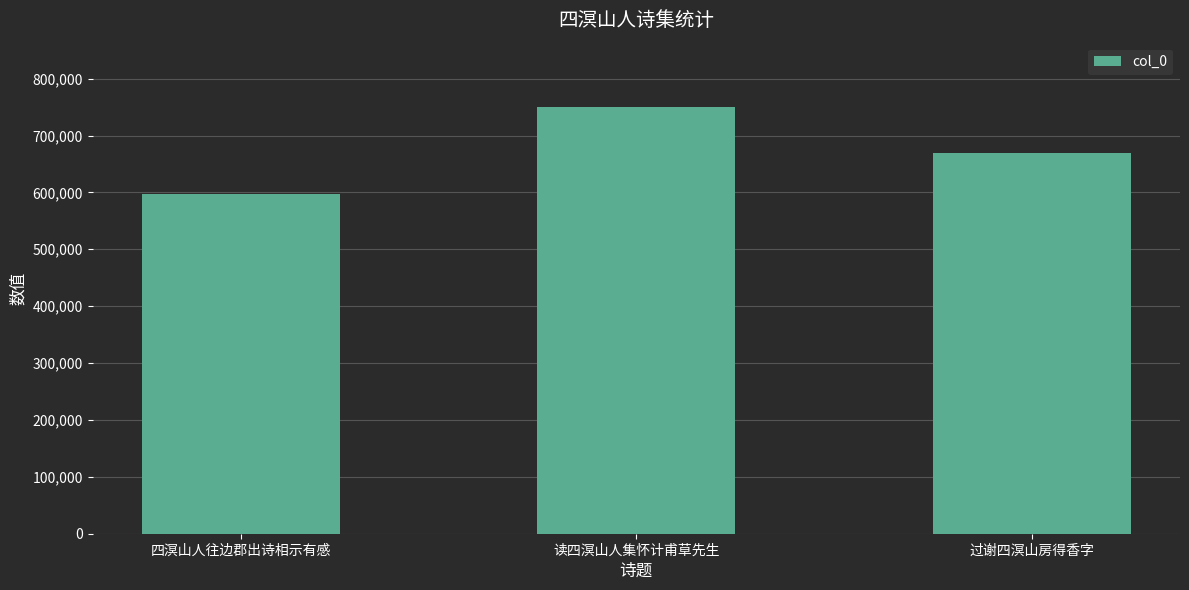

What is the difference between the maximum and minimum values?

153148